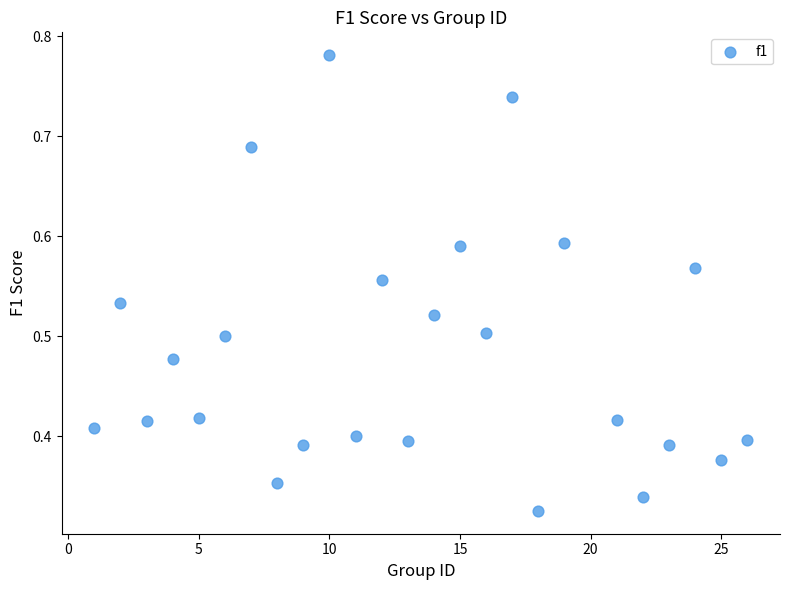

What is the range of X values (max minus min)?

25.0